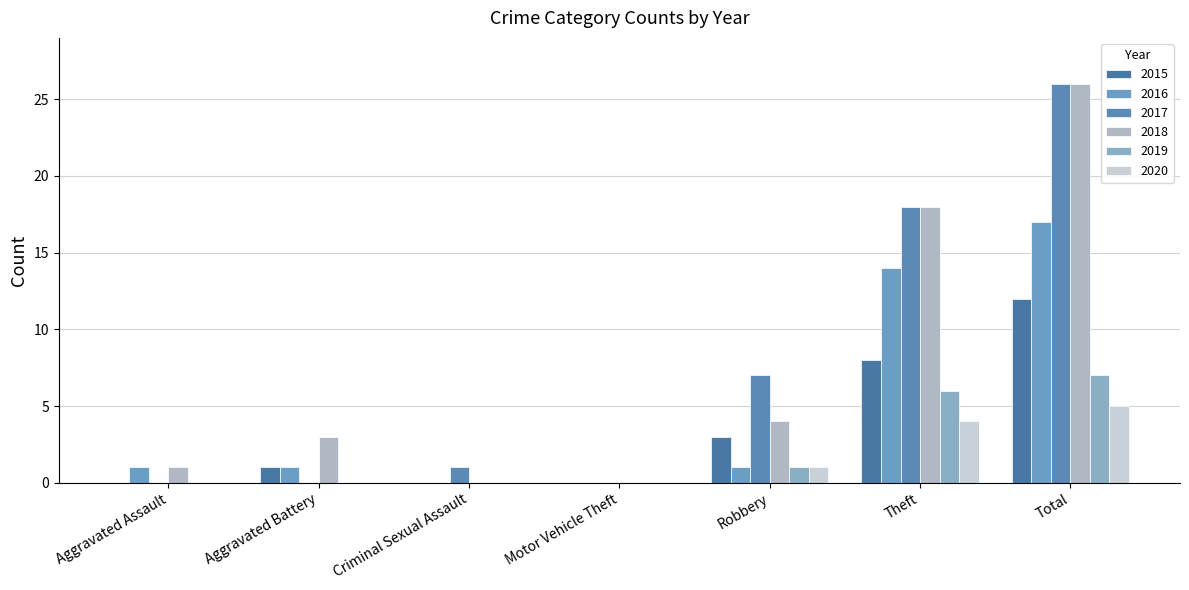

Reading right to left, transcribe all the data shown in this chart.

2015: Total=12	Theft=8	Robbery=3	Motor Vehicle Theft=0	Criminal Sexual Assault=0	Aggravated Battery=1	Aggravated Assault=0
2016: Total=17	Theft=14	Robbery=1	Motor Vehicle Theft=0	Criminal Sexual Assault=0	Aggravated Battery=1	Aggravated Assault=1
2017: Total=26	Theft=18	Robbery=7	Motor Vehicle Theft=0	Criminal Sexual Assault=1	Aggravated Battery=0	Aggravated Assault=0
2018: Total=26	Theft=18	Robbery=4	Motor Vehicle Theft=0	Criminal Sexual Assault=0	Aggravated Battery=3	Aggravated Assault=1
2019: Total=7	Theft=6	Robbery=1	Motor Vehicle Theft=0	Criminal Sexual Assault=0	Aggravated Battery=0	Aggravated Assault=0
2020: Total=5	Theft=4	Robbery=1	Motor Vehicle Theft=0	Criminal Sexual Assault=0	Aggravated Battery=0	Aggravated Assault=0